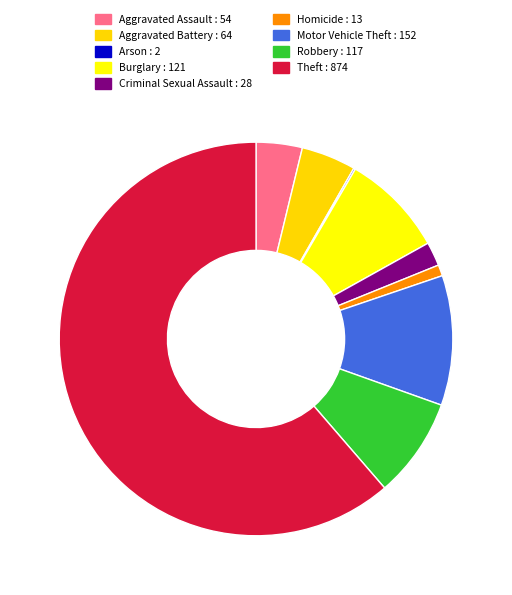

The Theft slice represents 72% of the pie. True or false?

False